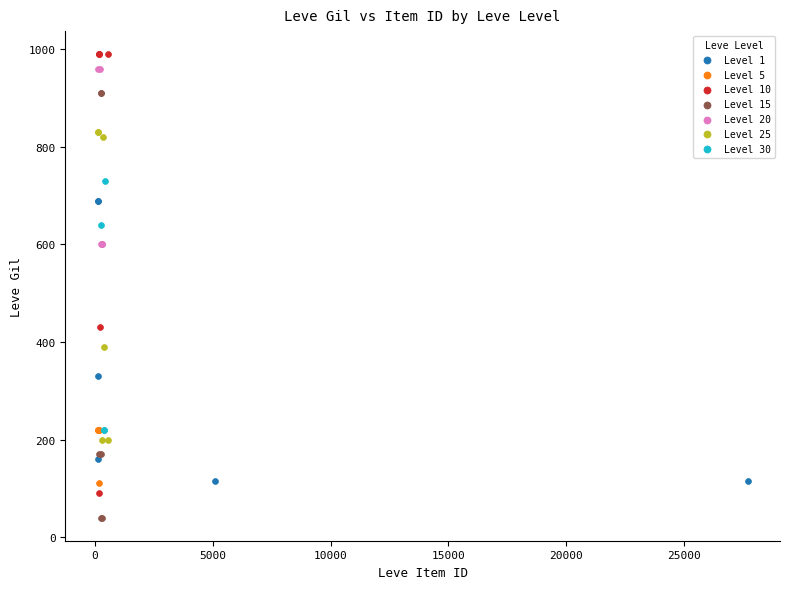

Which series reaches the minimum Y coordinate?

Level 15